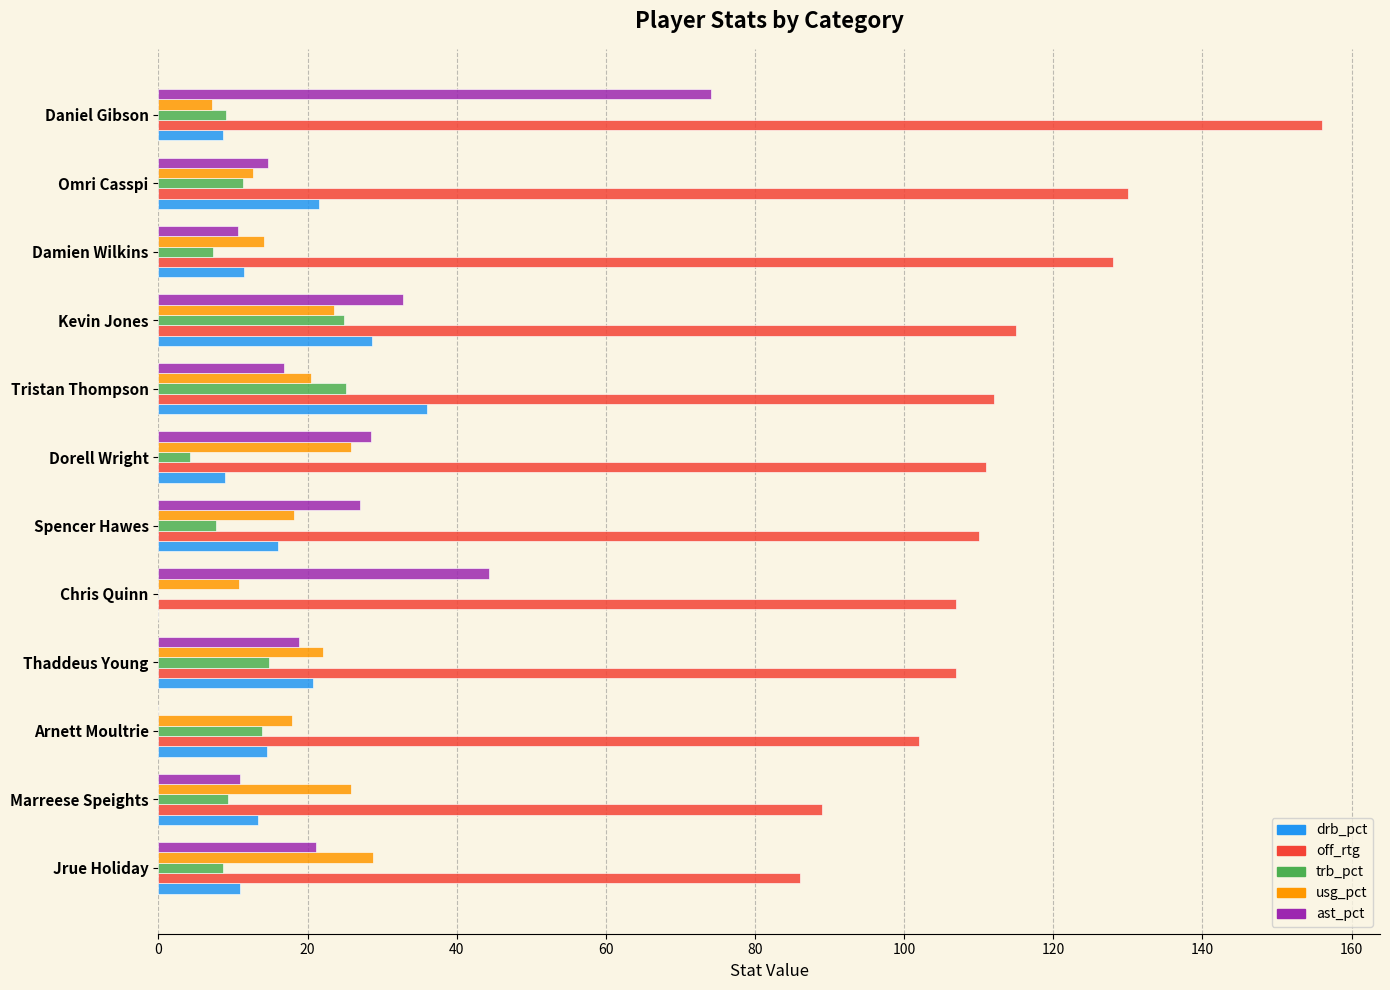

Which series changed the most between Marreese Speights and Daniel Gibson?

off_rtg